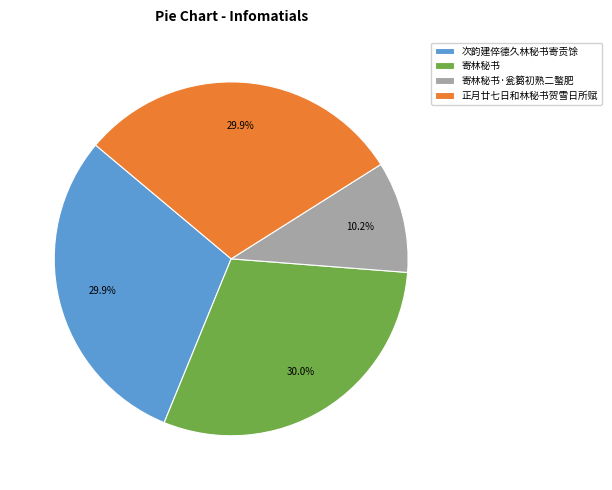

What is the ratio of the value at 次韵建倅德久林秘书寄贡馀 to the value at 正月廿七日和林秘书贺雪日所赋?

1.0